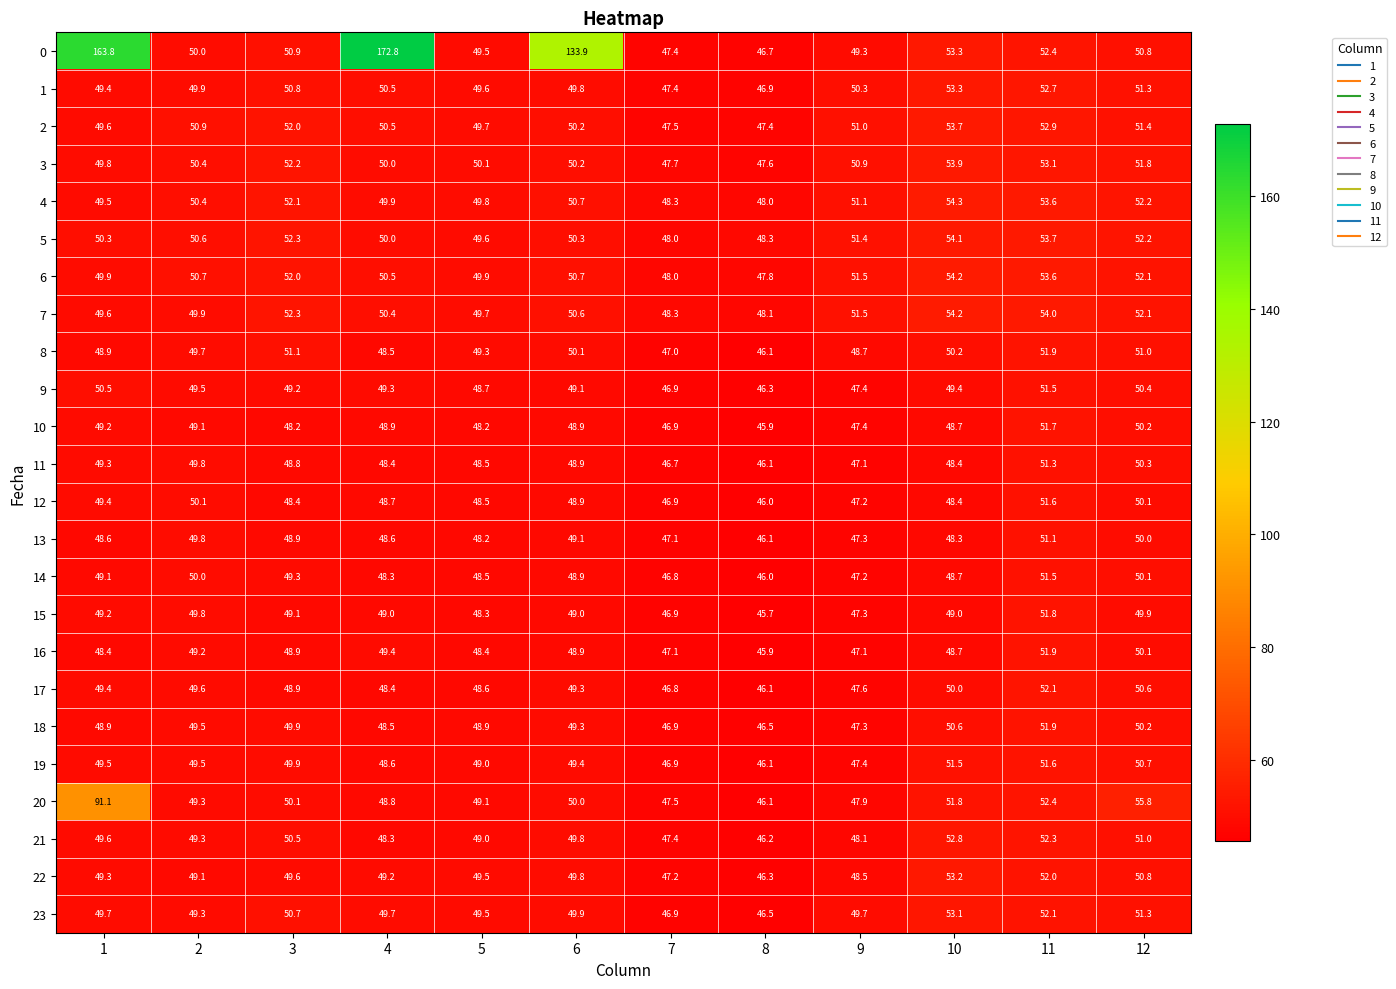

At which category is the sum across all series the highest?

1